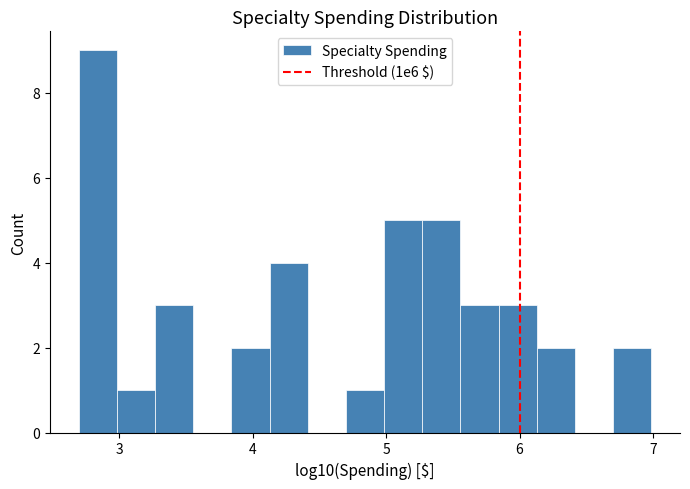

Around what value on the x-axis is the tallest bar? Give the approximate position of its centre, as read against the axis.

2.8